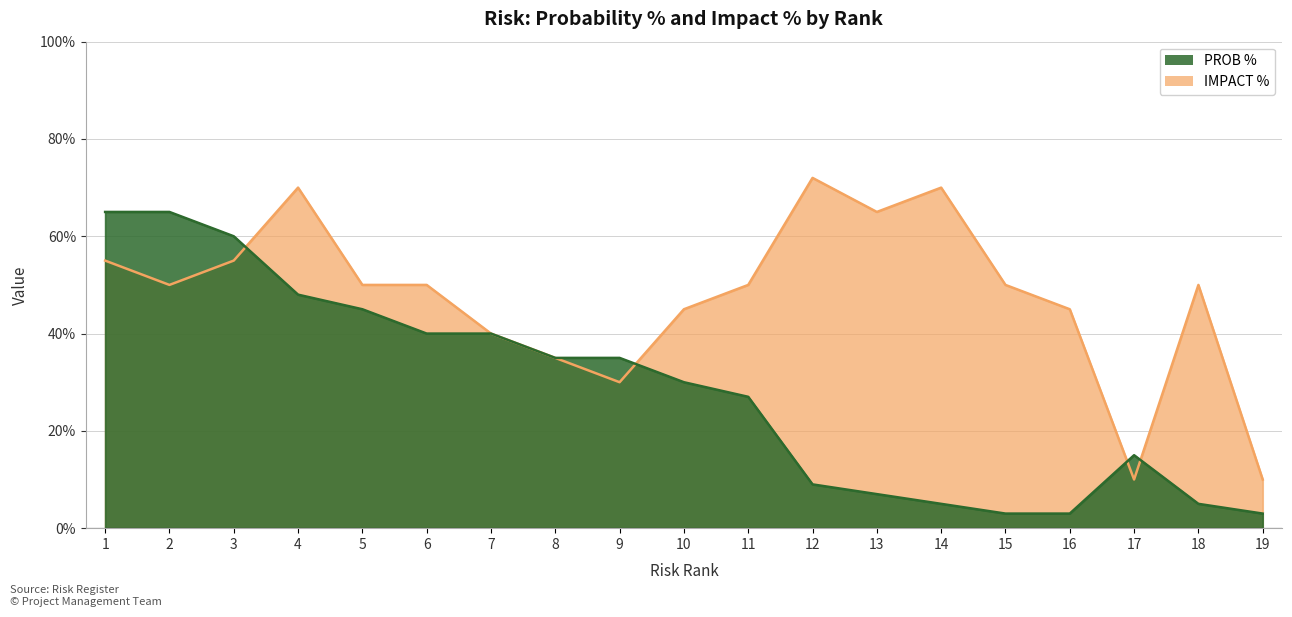

Reading right to left, what are all the values shown in this chart?

PROB %: 19=0.0	18=0.1	17=0.1	16=0.0	15=0.0	14=0.1	13=0.1	12=0.1	11=0.3	10=0.3	9=0.3	8=0.3	7=0.4	6=0.4	5=0.5	4=0.5	3=0.6	2=0.7	1=0.7
IMPACT %: 19=0.1	18=0.5	17=0.1	16=0.5	15=0.5	14=0.7	13=0.7	12=0.7	11=0.5	10=0.5	9=0.3	8=0.3	7=0.4	6=0.5	5=0.5	4=0.7	3=0.6	2=0.5	1=0.6